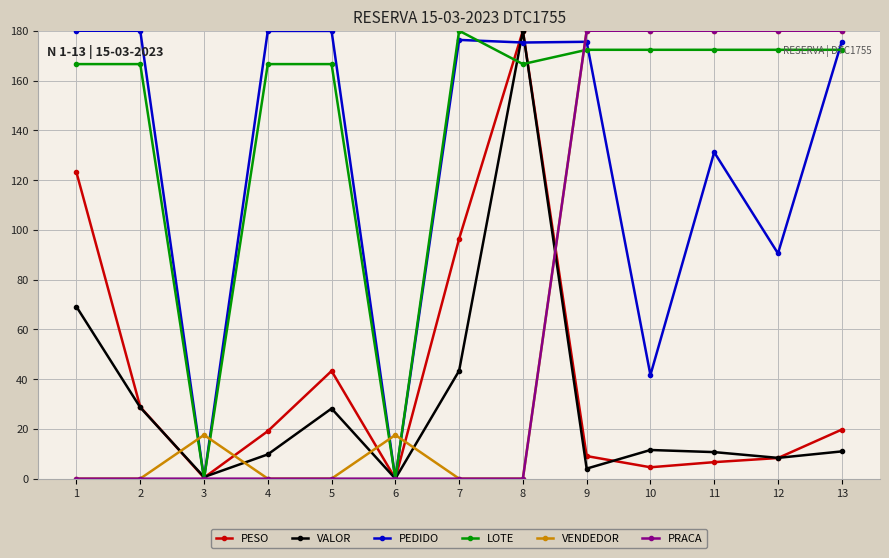

What is the difference between the second highest and minimum values in the PRACA series?

180.0